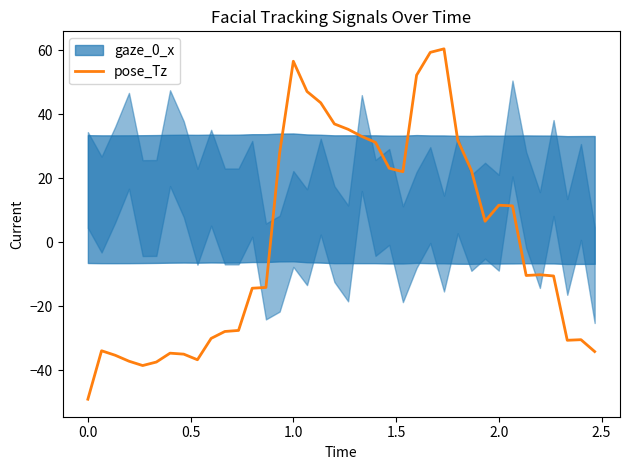

What is the maximum value for pose_Tz?

60.5